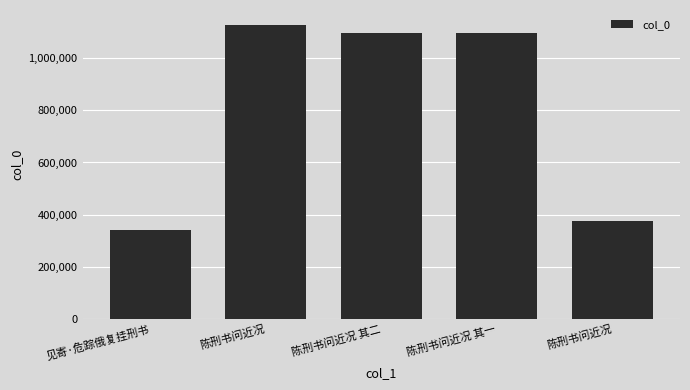

Does the chart contain any negative values?

No